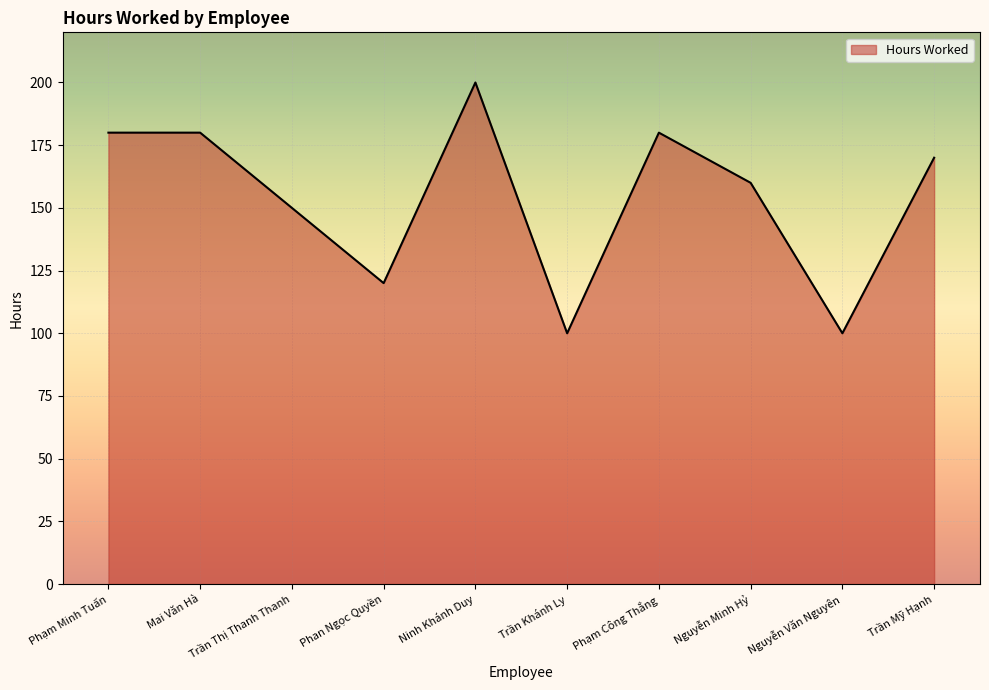

What is the minimum value shown in the chart?

100